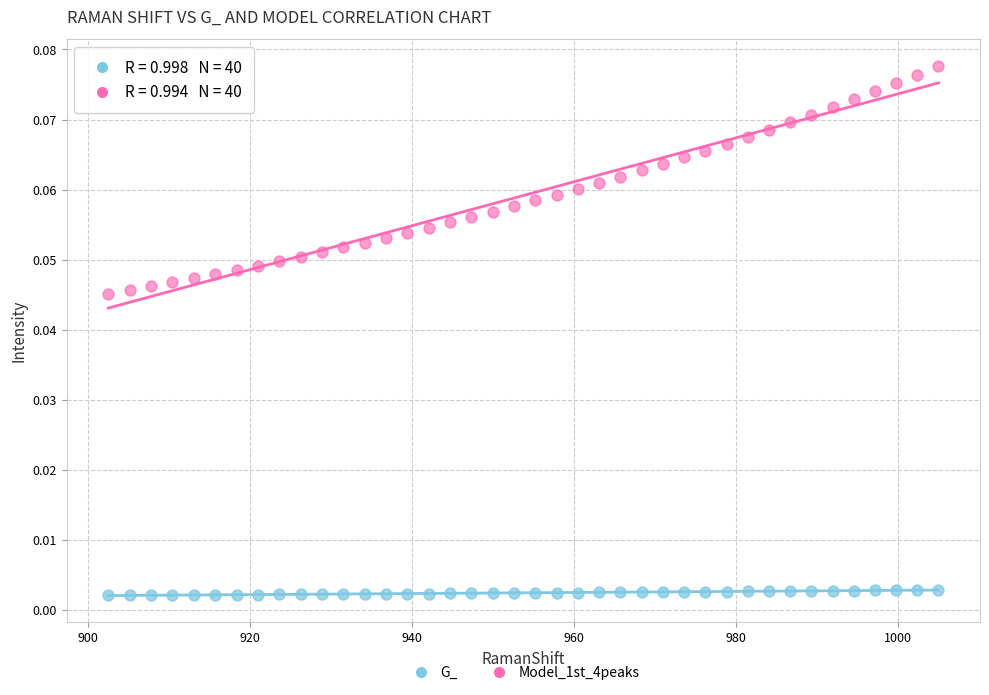

Across all data points, what is the range of X values (max minus min)?

102.6